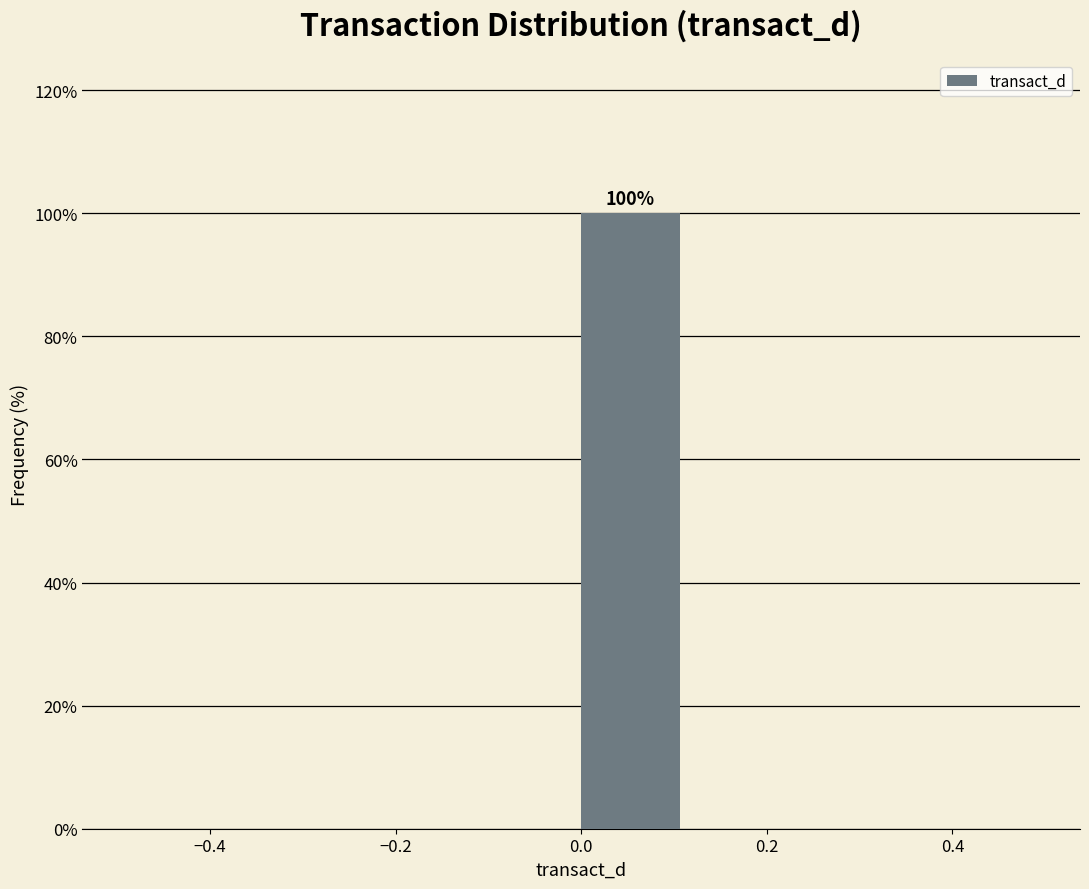

Over which range of the x-axis is the bar tallest?

0.000 to 0.125